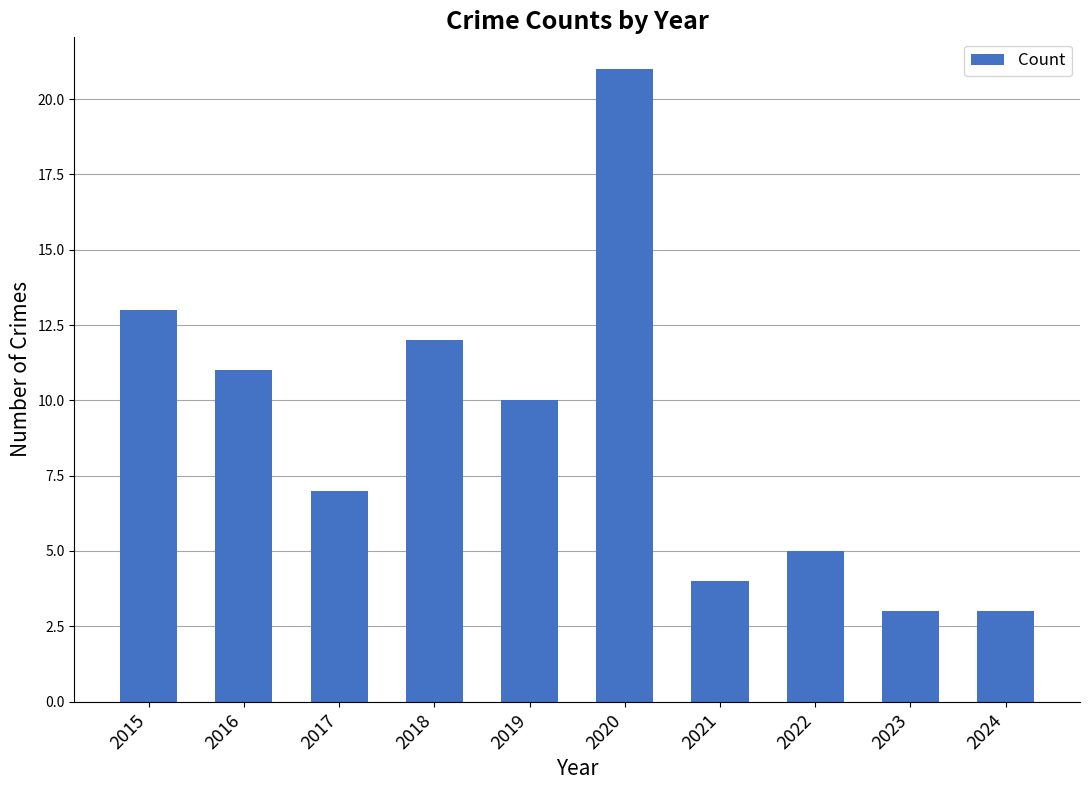

Does the chart contain stacked bars?

No